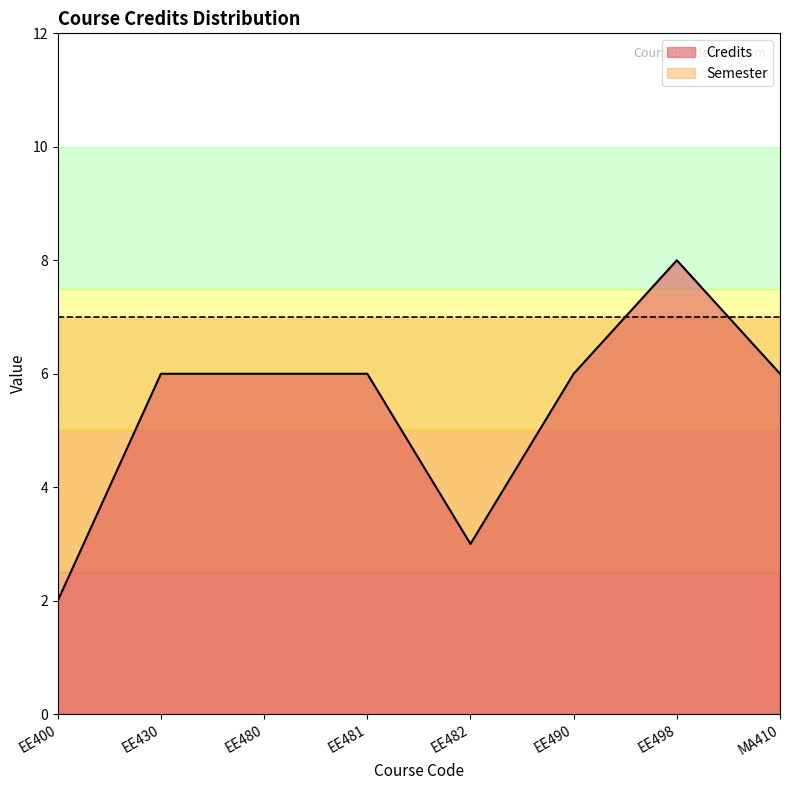

What is the greatest value displayed?

8